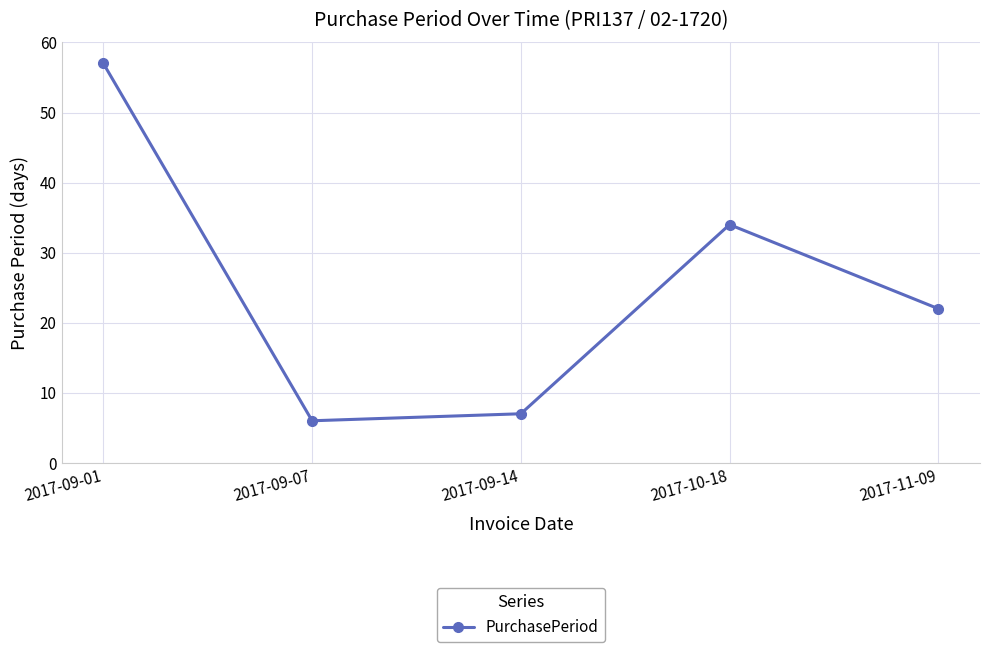

Reading left to right, transcribe all the data shown in this chart.

2017-09-01=57	2017-09-07=6	2017-09-14=7	2017-10-18=34	2017-11-09=22